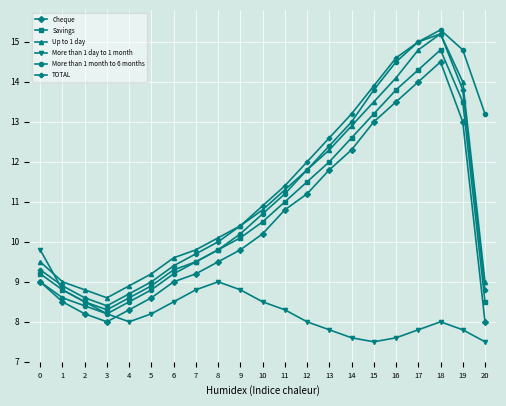

True or false: More than 1 month to 6 months has more than 2 points higher than both neighbors.

False